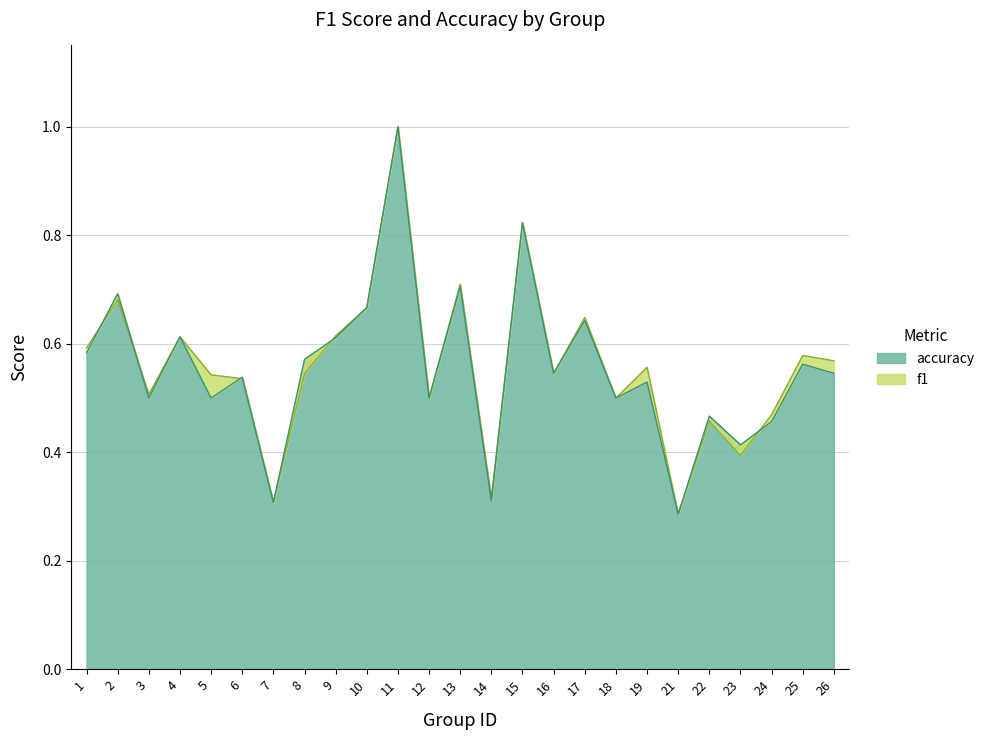

What is the total value across all series at 15?

1.6